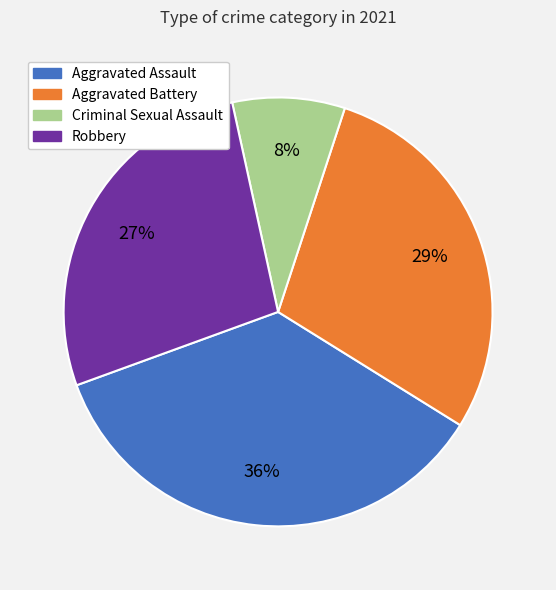

Between Criminal Sexual Assault and Aggravated Battery, which is larger?

Aggravated Battery